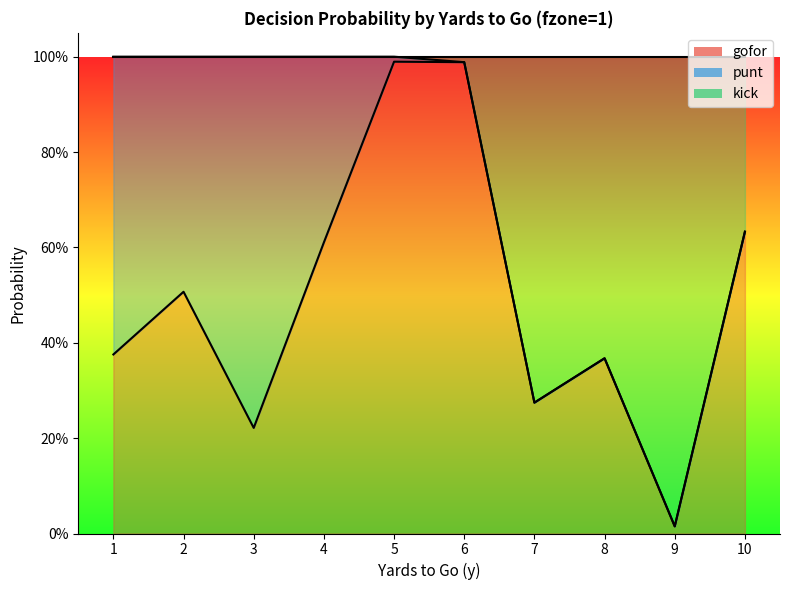

At how many categories does at least one series exceed 0?

10